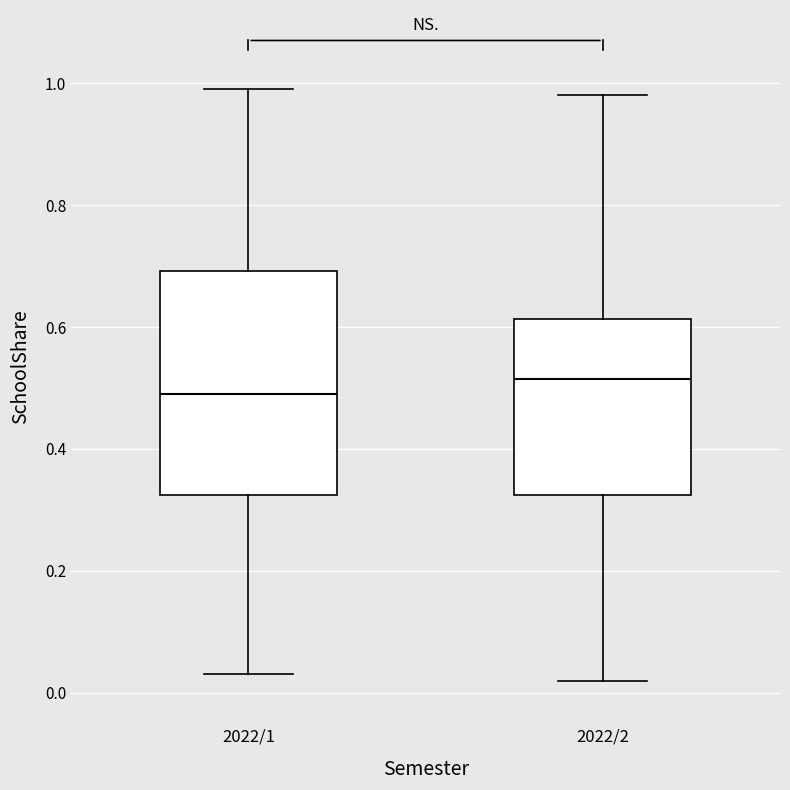

Reading left to right, read every box against the y-axis: the position of its median line, the range the box covers, and the ends of its whiskers. The values are not printed on the chart, so give them approximately, as read against the axis.

2022/1: median 0.50, box 0.32 to 0.70, whiskers 0.04 to 1.00
2022/2: median 0.52, box 0.32 to 0.62, whiskers 0.02 to 0.98